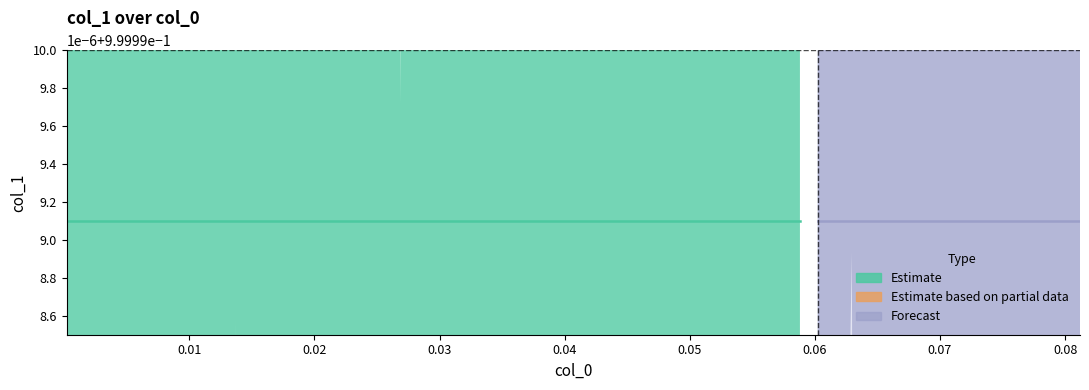

The value of x at 27 is 0.1. True or false?

False